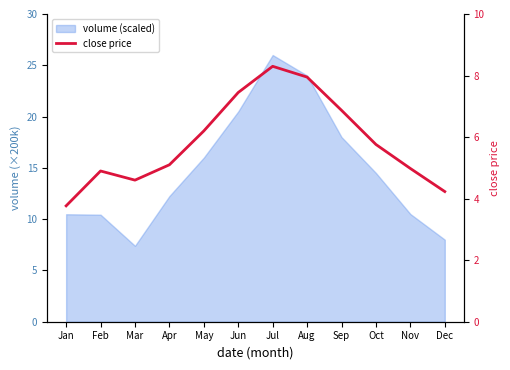

Reading left to right, transcribe all the data shown in this chart.

Jan=3.8	Feb=4.9	Mar=4.6	Apr=5.1	May=6.2	Jun=7.5	Jul=8.3	Aug=8.0	Sep=6.9	Oct=5.8	Nov=5.0	Dec=4.2